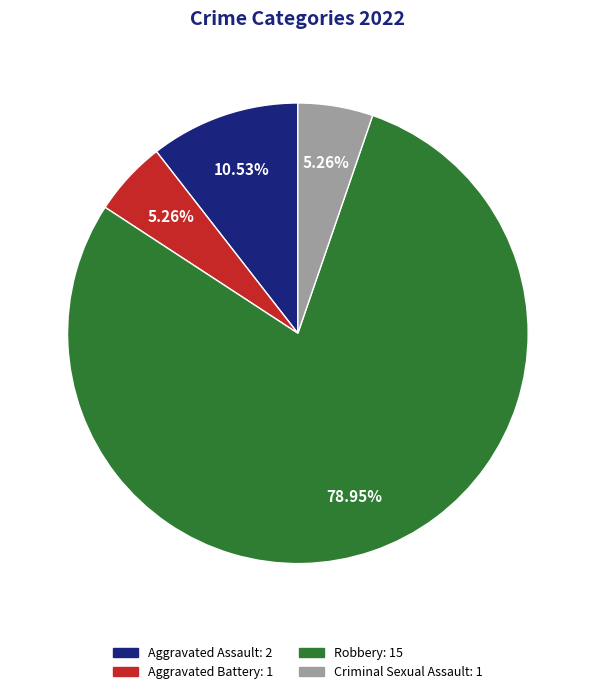

Combined, what portion of the pie is Aggravated Assault and Aggravated Battery?

15.8%